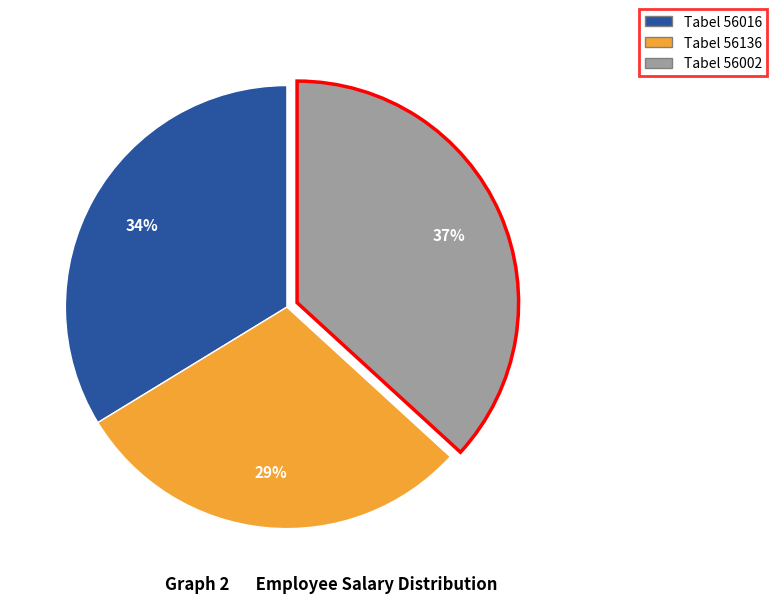

Is there a majority slice in this chart?

No